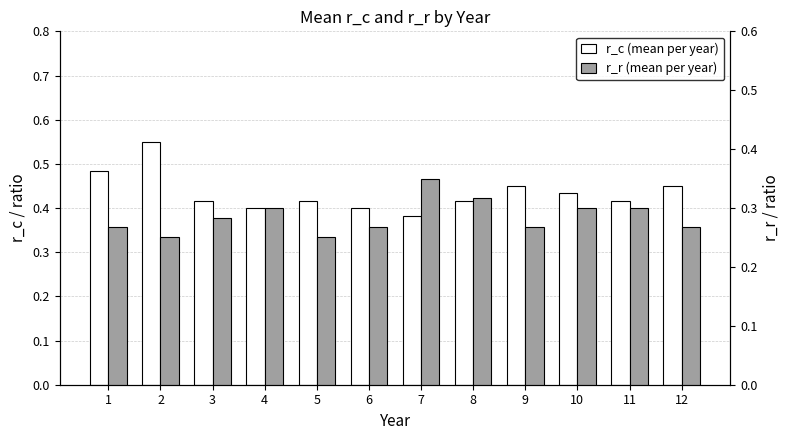

The r_c (mean per year) series shows 0.4 at 4. True or false?

True